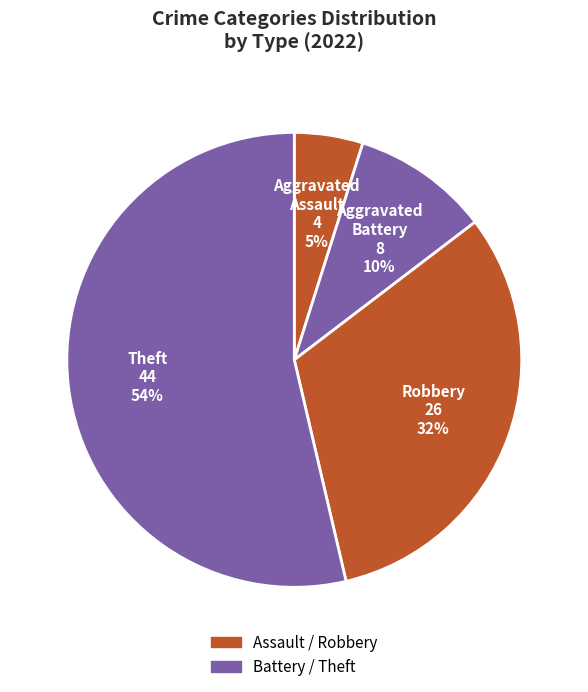

Count the number of slices in the pie.

4